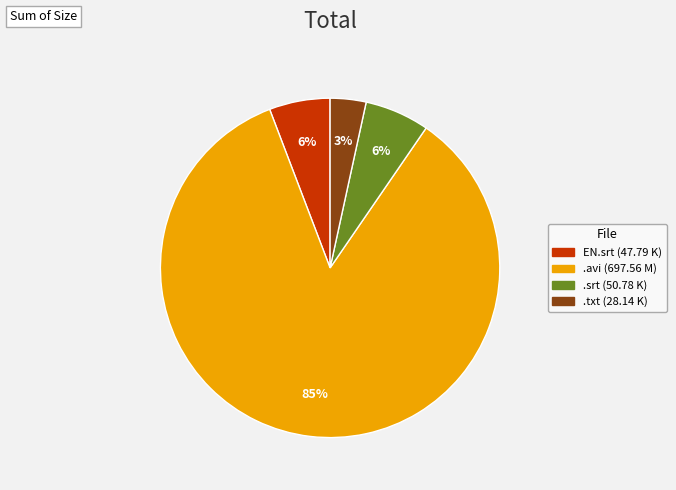

Which has a higher value, EN.srt (47.79 K) or .txt (28.14 K)?

EN.srt (47.79 K)